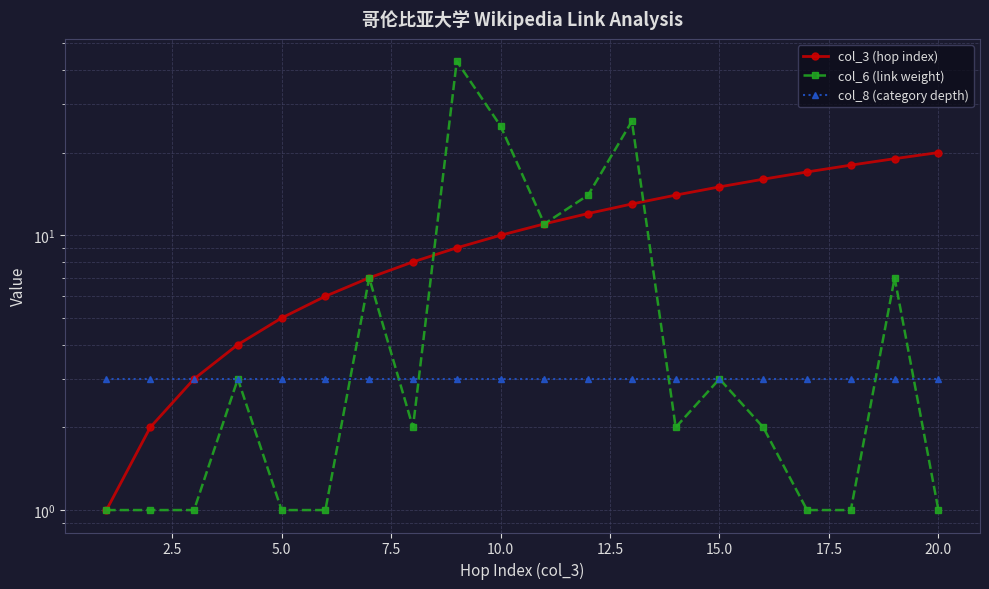

Which series ends up on top after the final intersection of col_8 (category depth) and col_6 (link weight)?

col_8 (category depth)